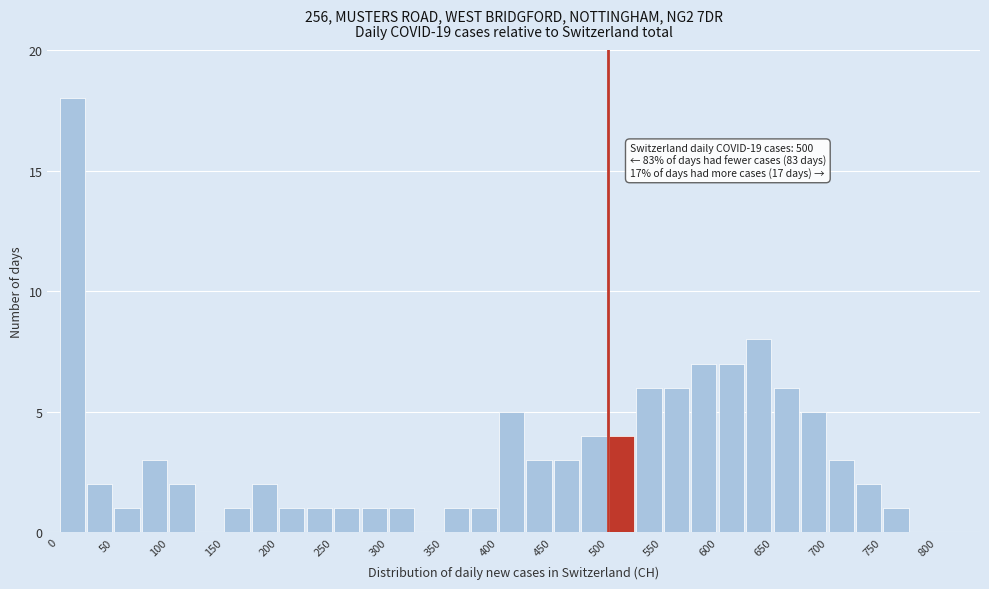

Over which range of the x-axis is the bar tallest?

0 to 25